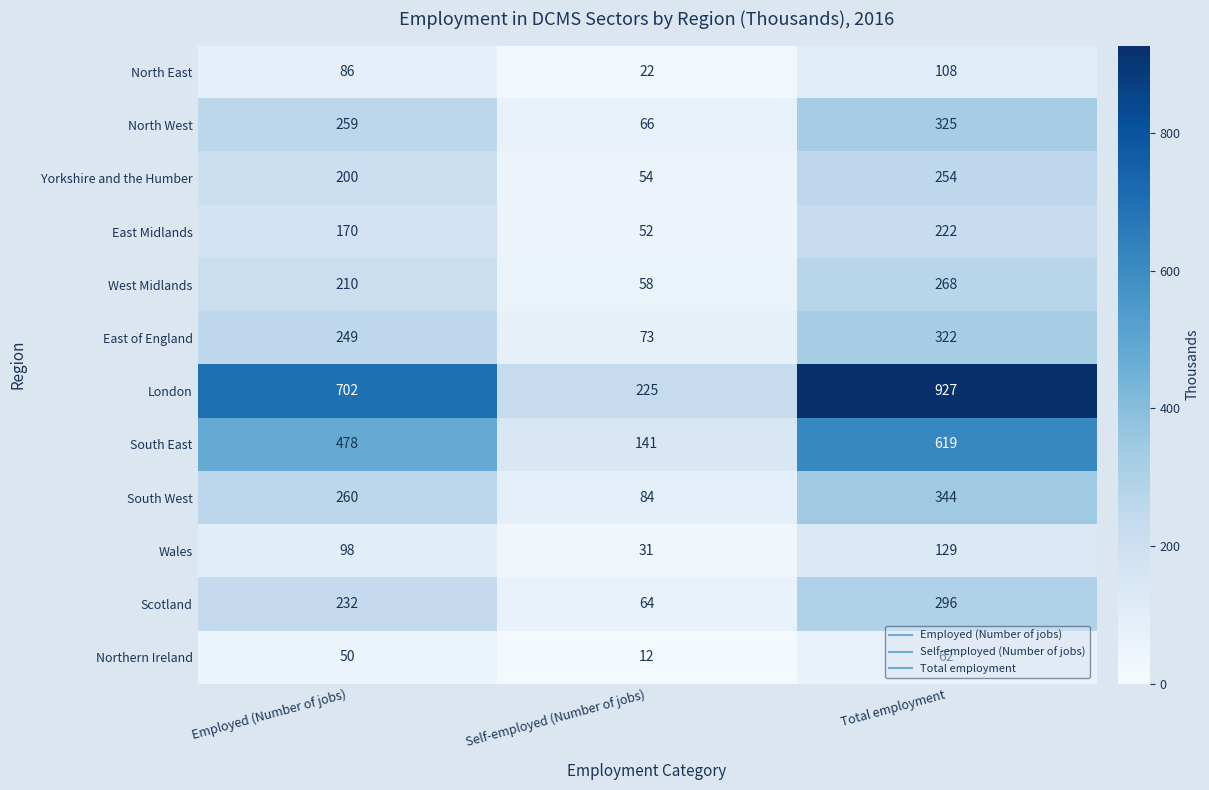

What is the difference between the highest and lowest values at Self-employed (Number of jobs)?

213